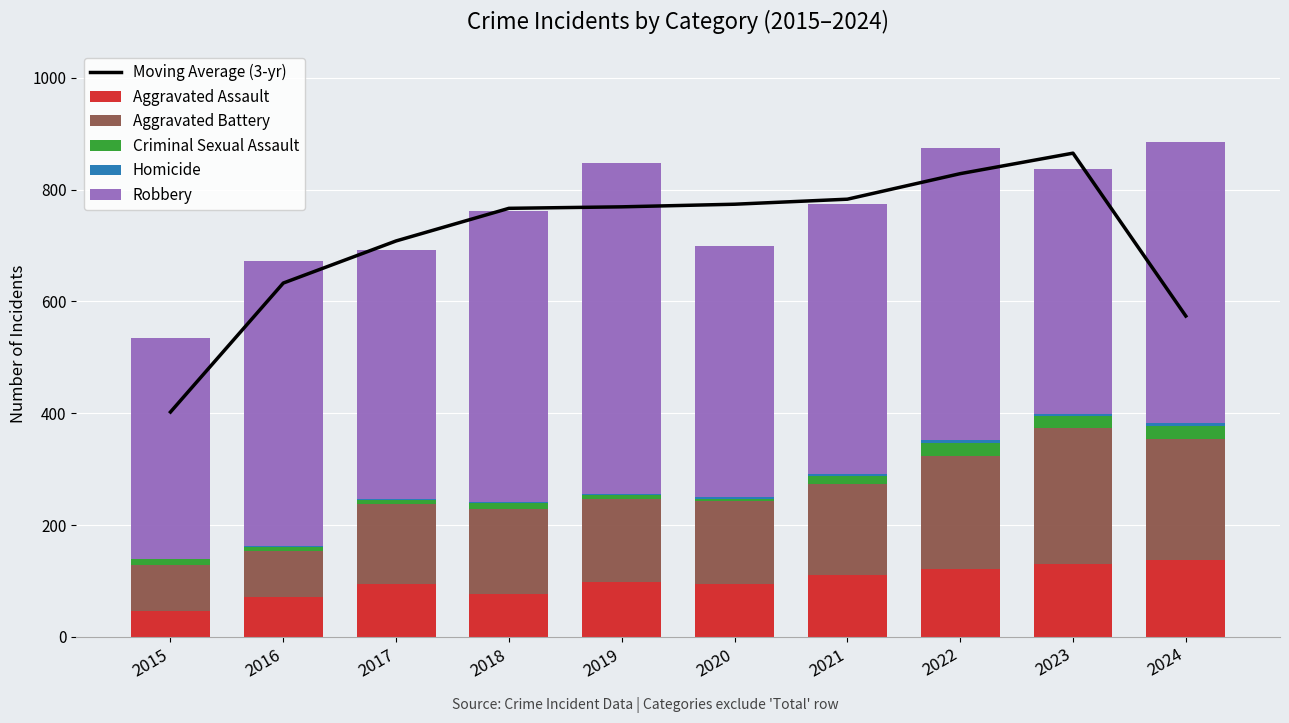

Is it true that Criminal Sexual Assault equals 14.1 at 2019?

False